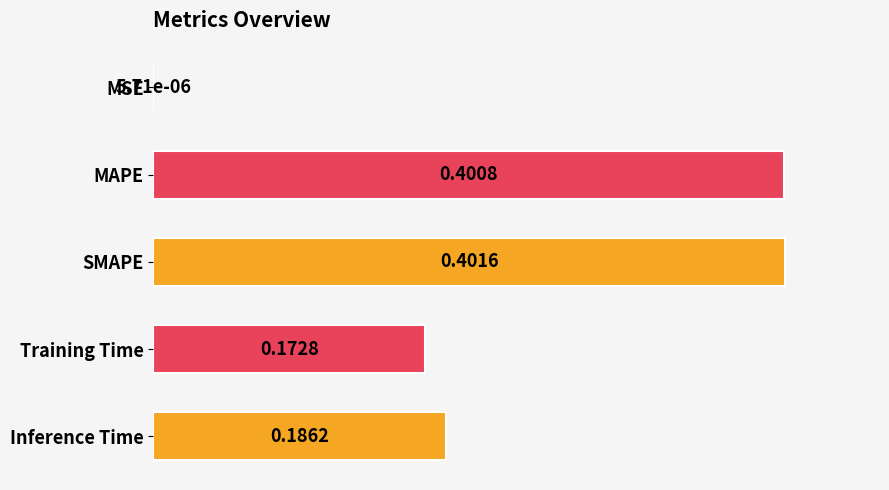

At which label is the value closest to 0?

MSE